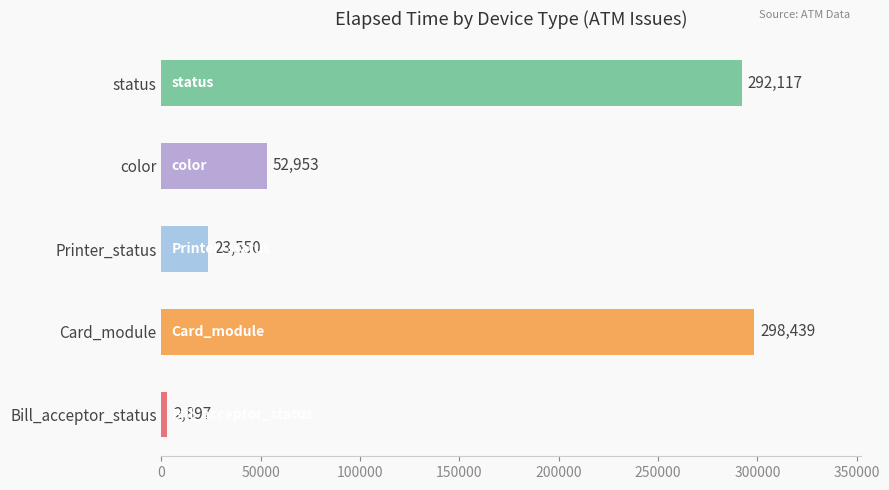

True or false: the data shows 2897 at Bill_acceptor_status.

True